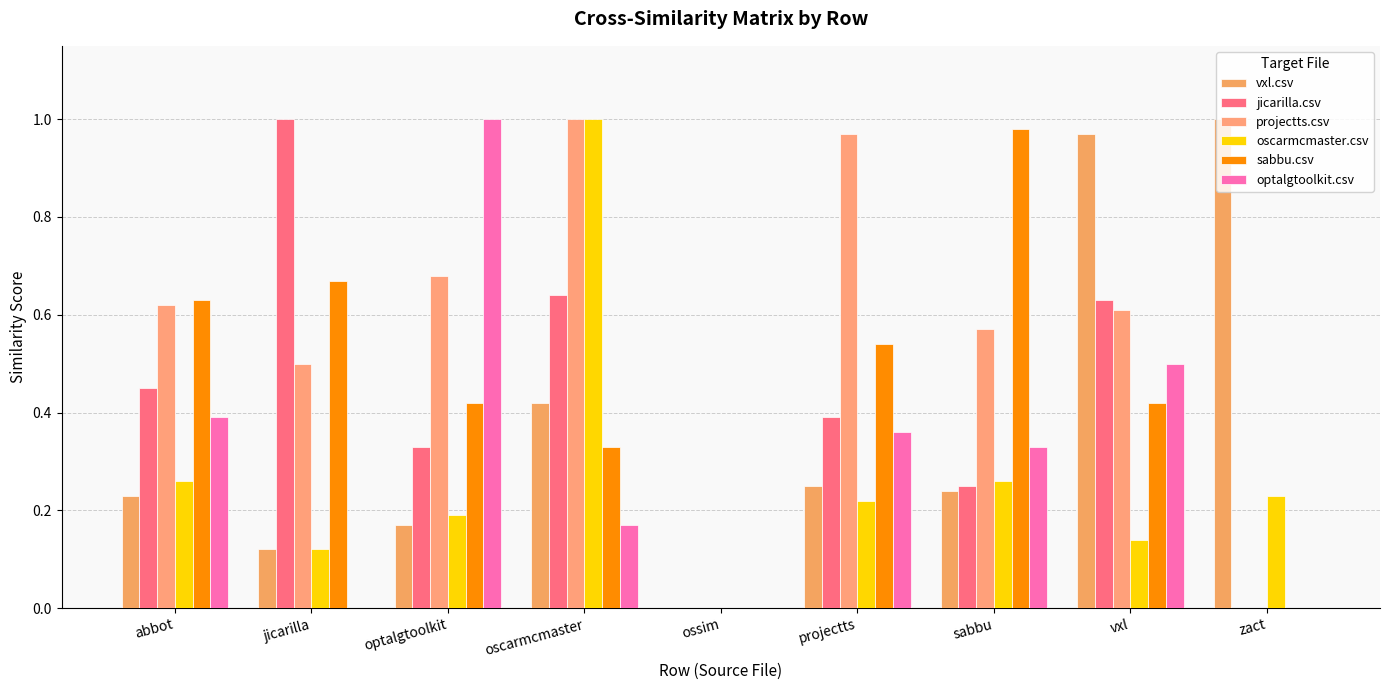

How many distinct data groups are displayed?

6